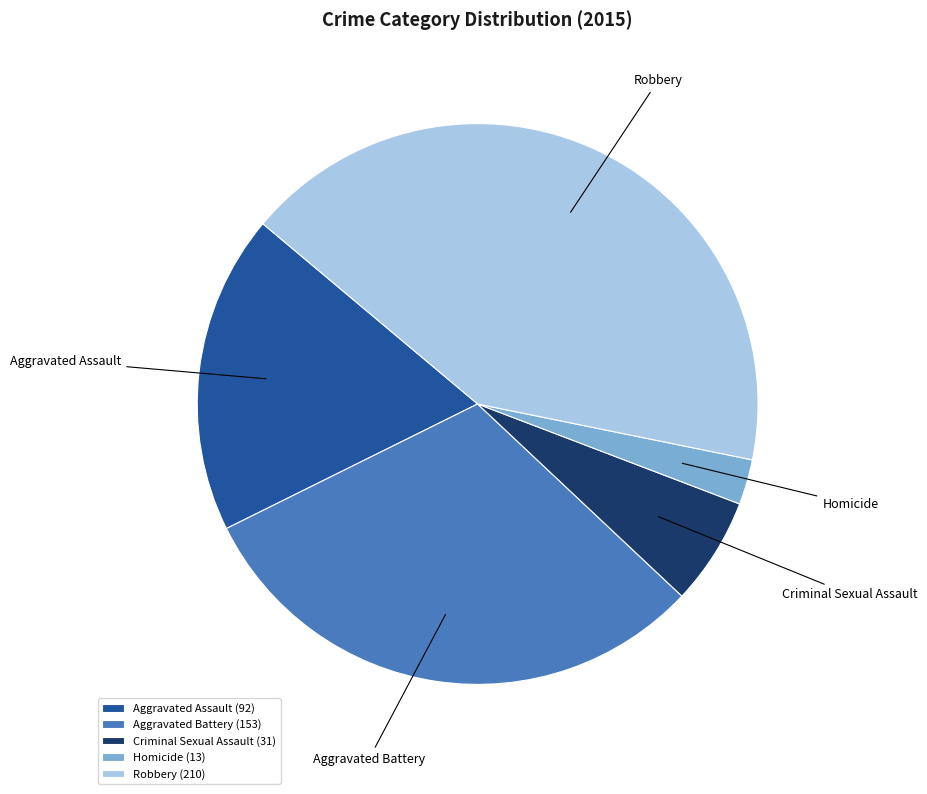

Rank the categories by value from highest to lowest.

Robbery, Aggravated Battery, Aggravated Assault, Criminal Sexual Assault, Homicide